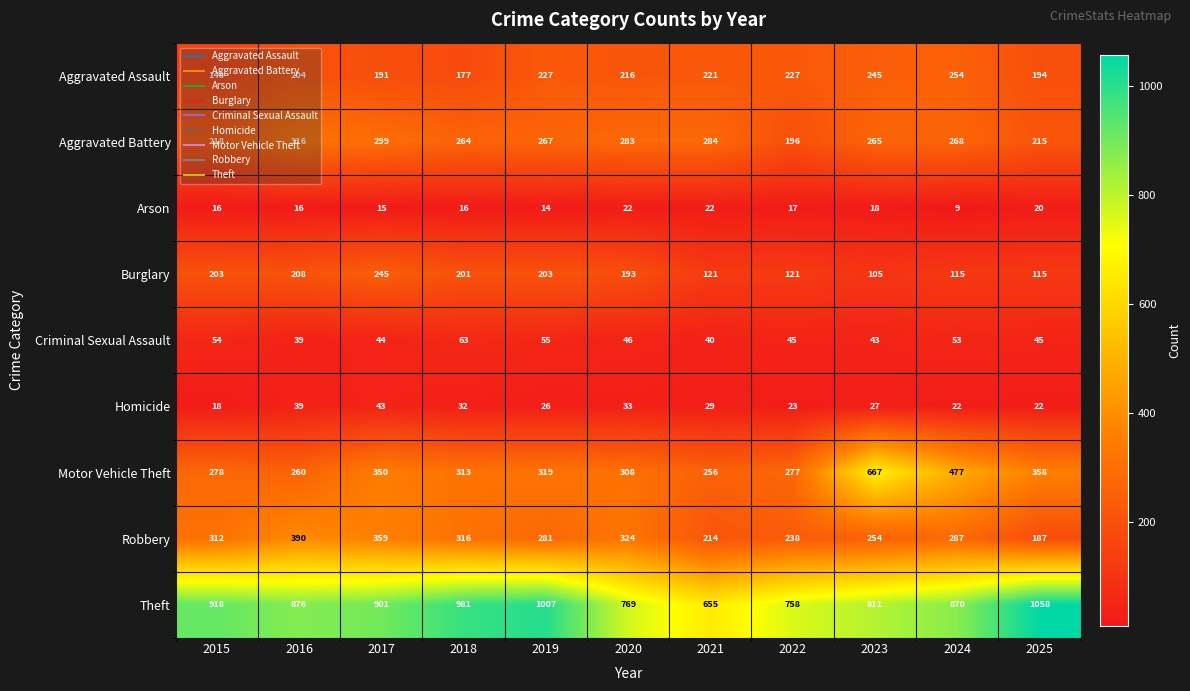

What is the minimum value shown in the chart?

9